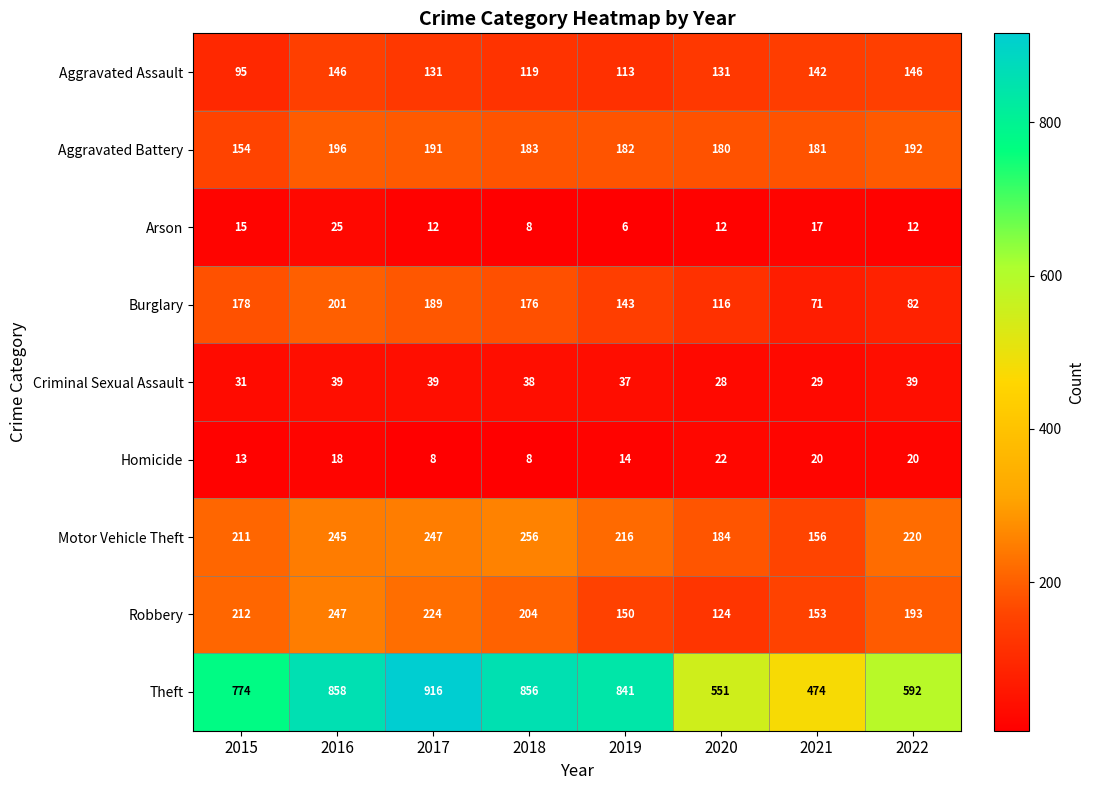

What is the sum of all Aggravated Assault values?

1023